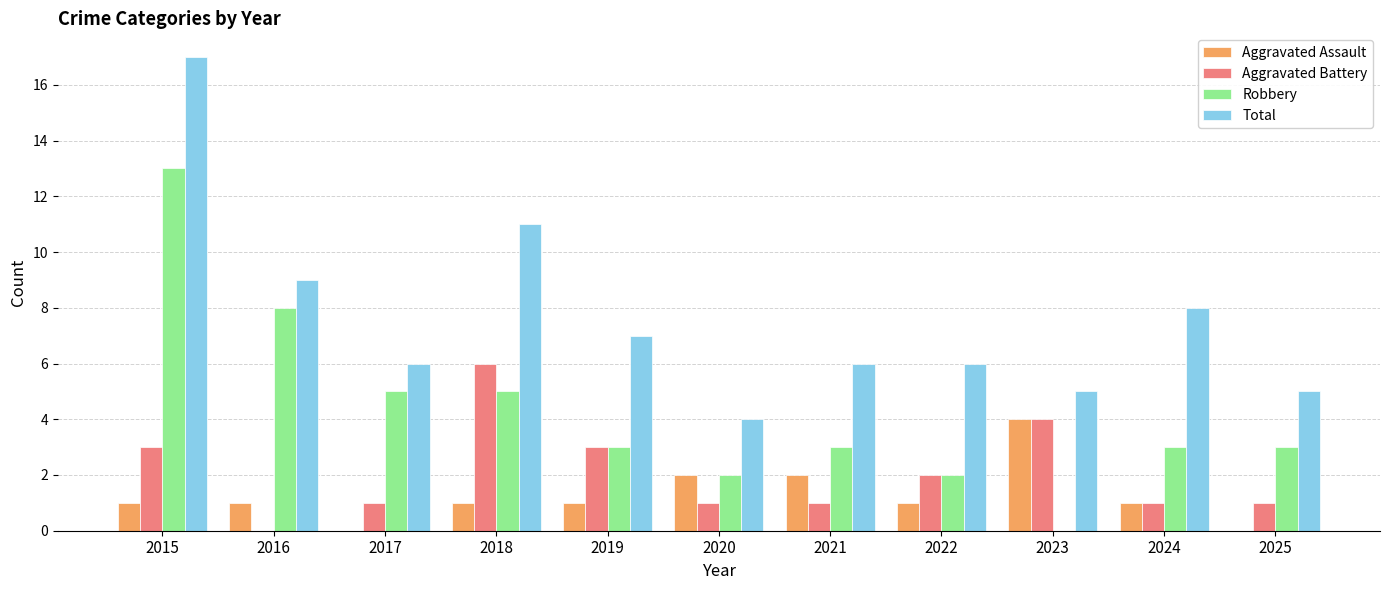

What is the sum of all Total values?

84